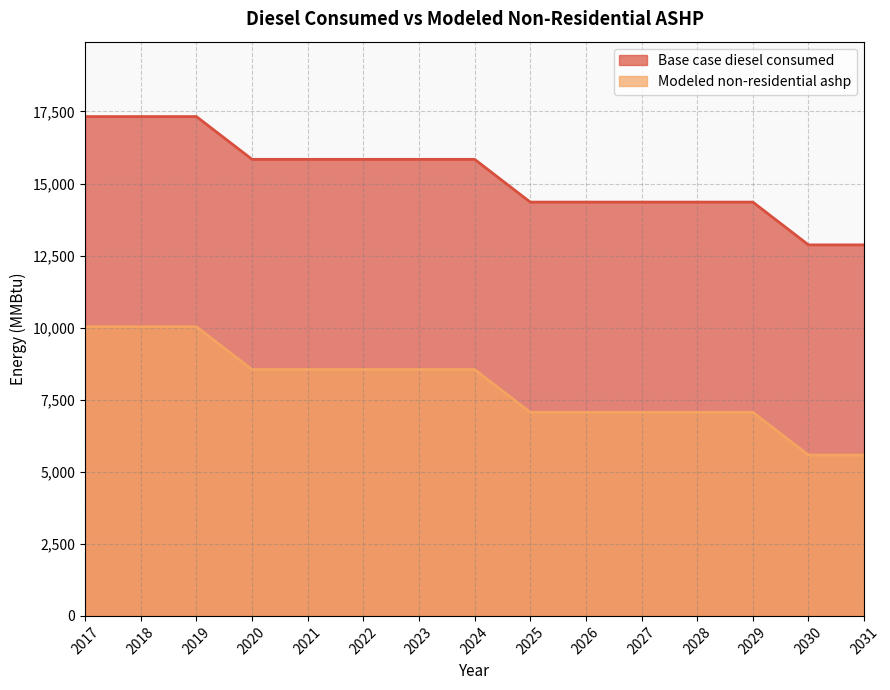

At how many categories does at least one series exceed 14198?

13